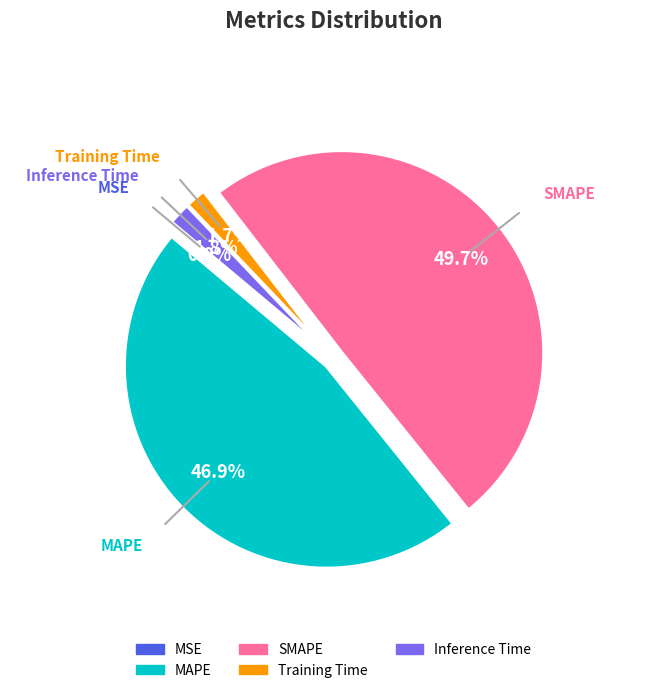

To the nearest percent, what is the difference between the MAPE and Training Time slice percentages?

45%